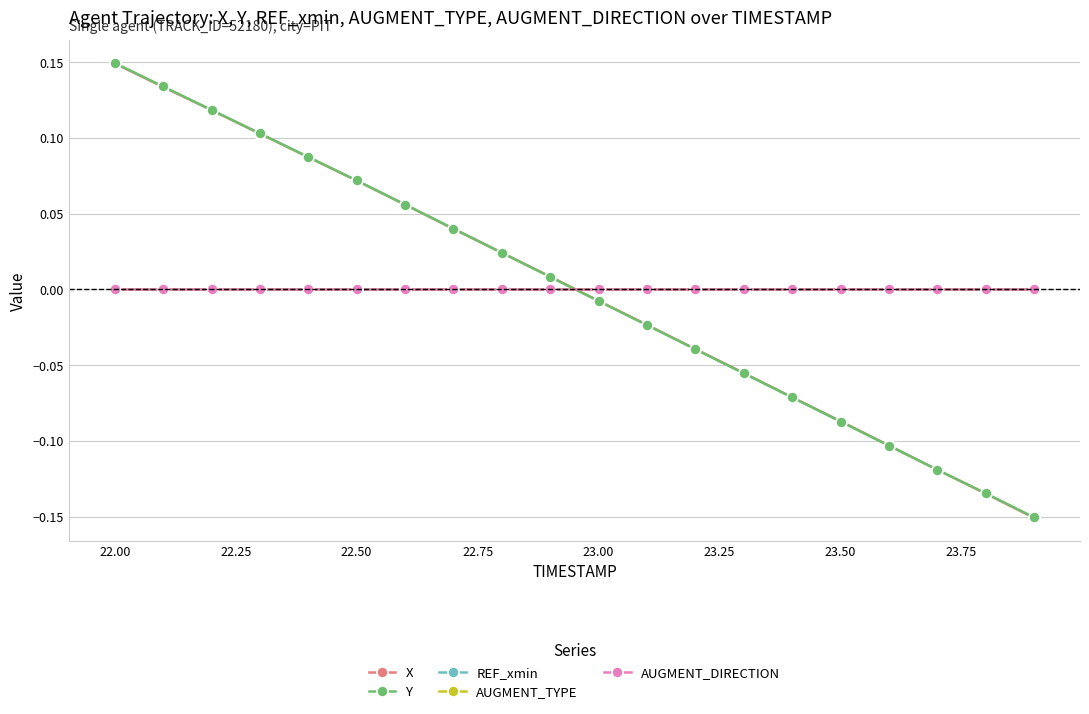

Which series has the largest total across all categories?

REF_xmin